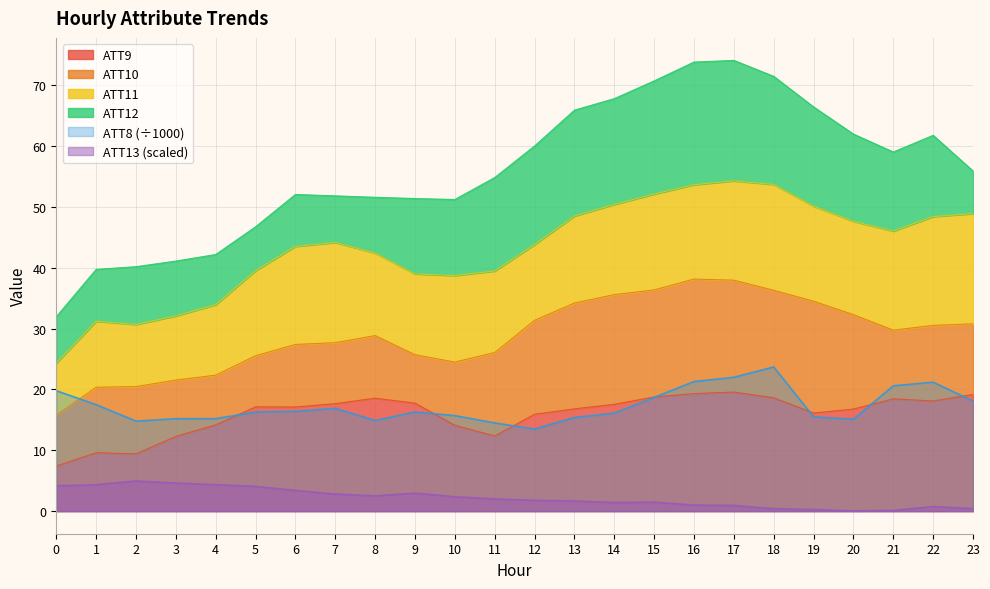

Which series has the widest spread of values?

ATT9